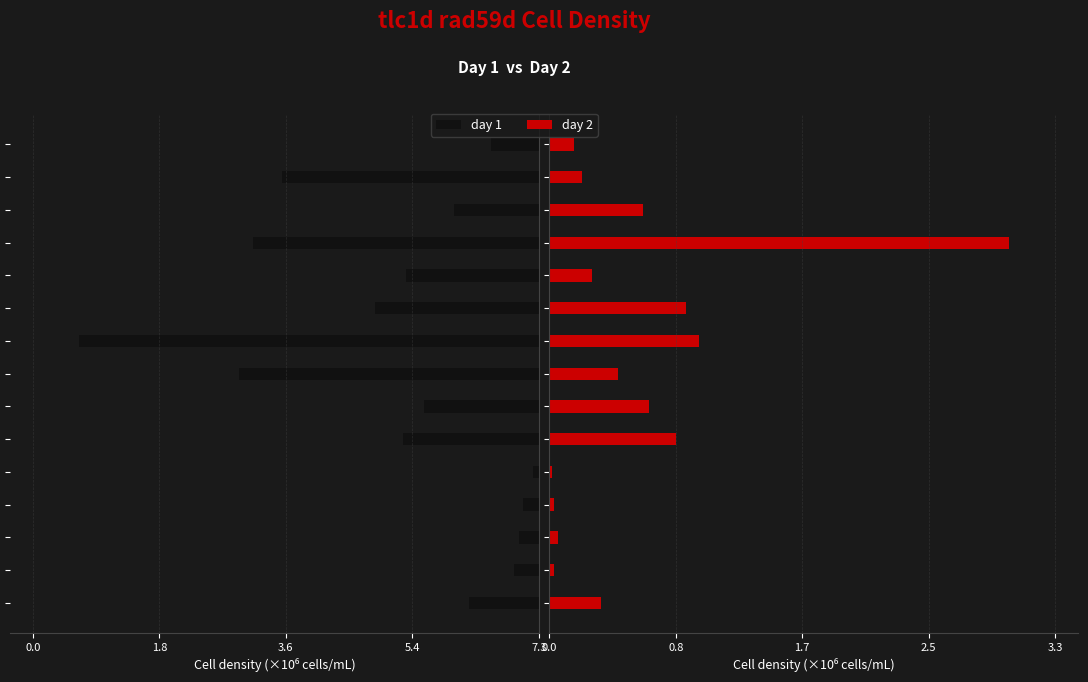

How many groups of bars are there?

15